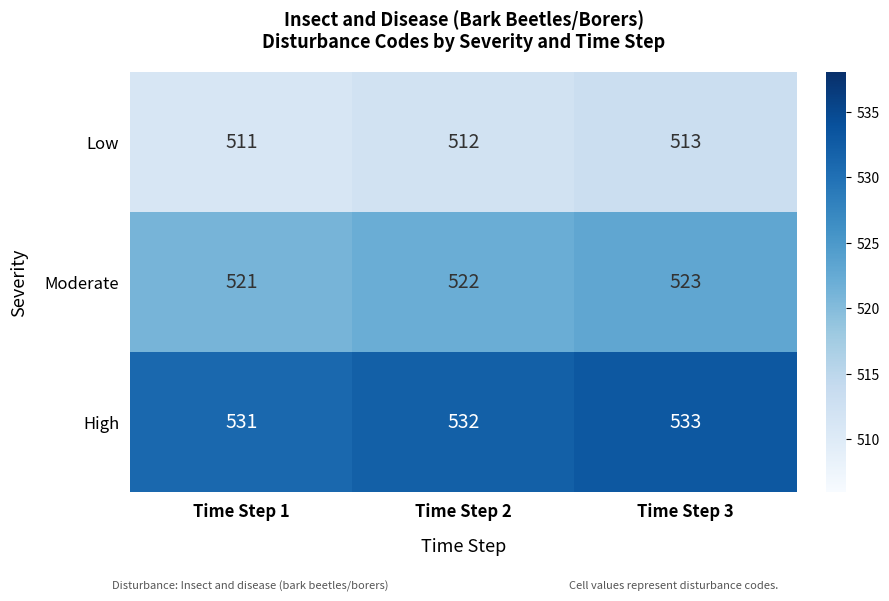

The Moderate series shows 521 at Time Step 1. True or false?

True